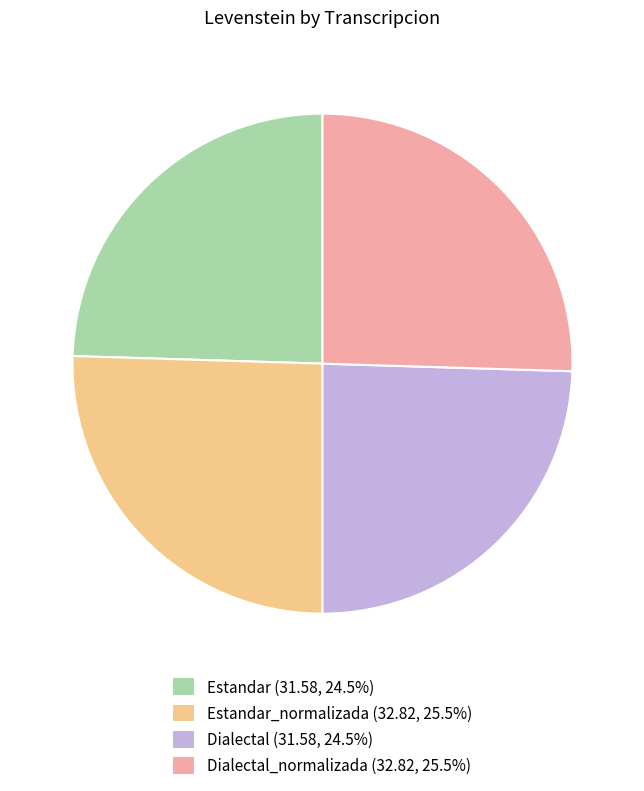

Is there a majority slice in this chart?

No